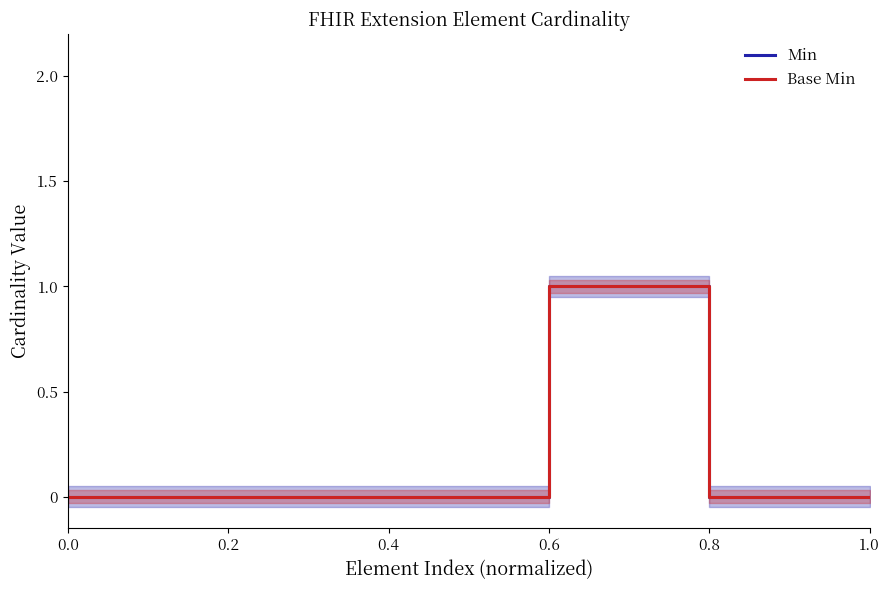

At 0.0, list the series in order from largest to smallest.

Min, Base Min